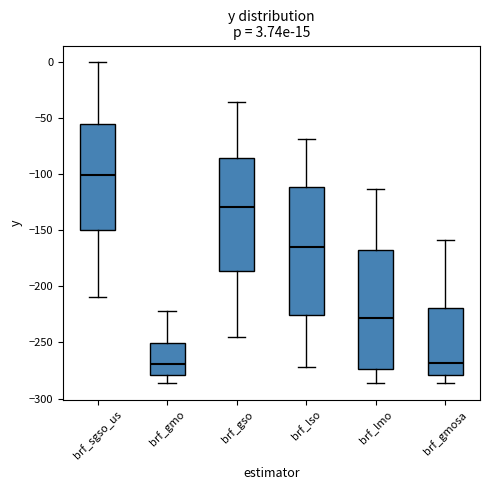

Which box's median line is the highest?

brf_sgso_us